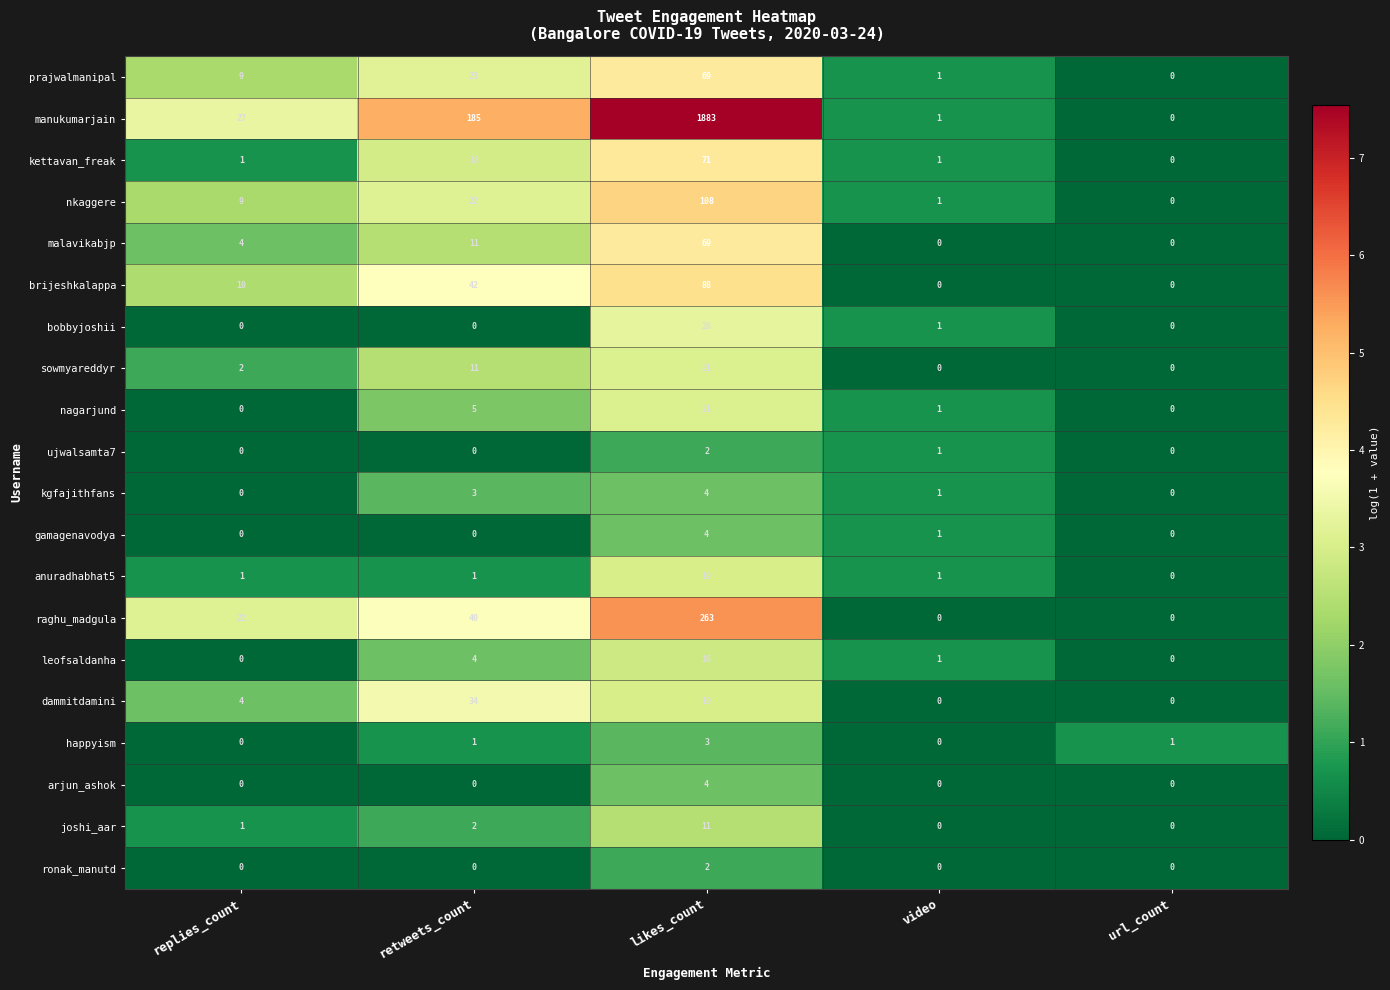

At which label is kettavan_freak closest to 35?

retweets_count